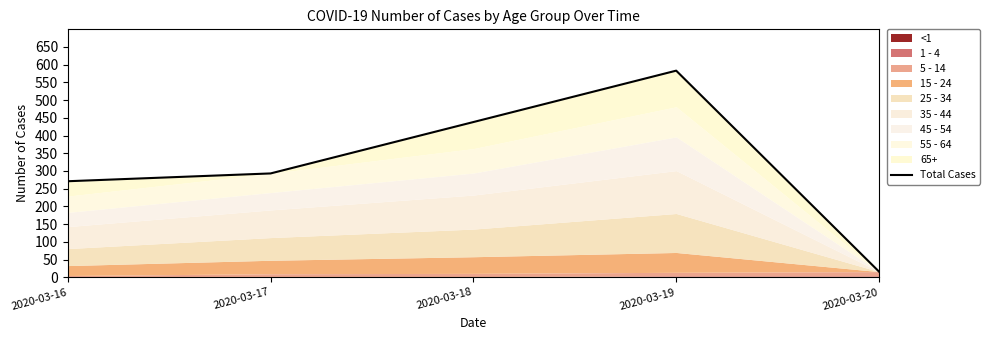

What value does the data have at 2020-03-20?

16